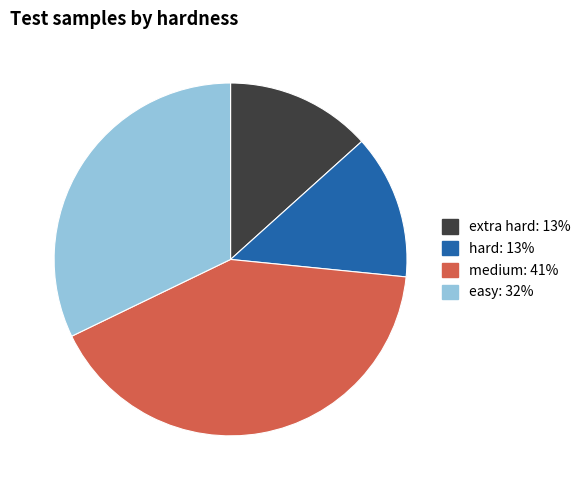

The medium slice represents 41% of the pie. True or false?

True